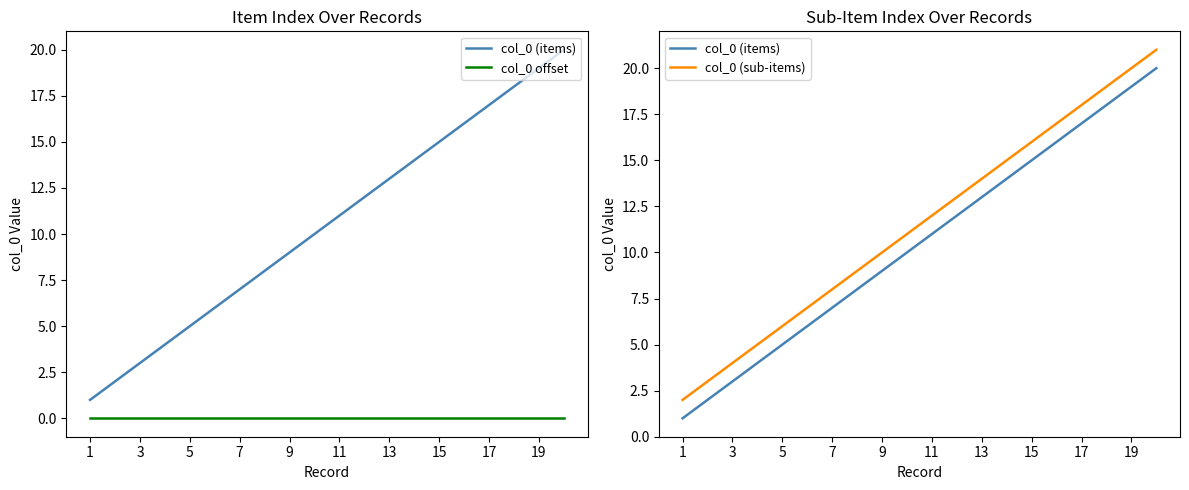

True or false: col_0 (items) and col_0 (sub-items) cross at least once.

False